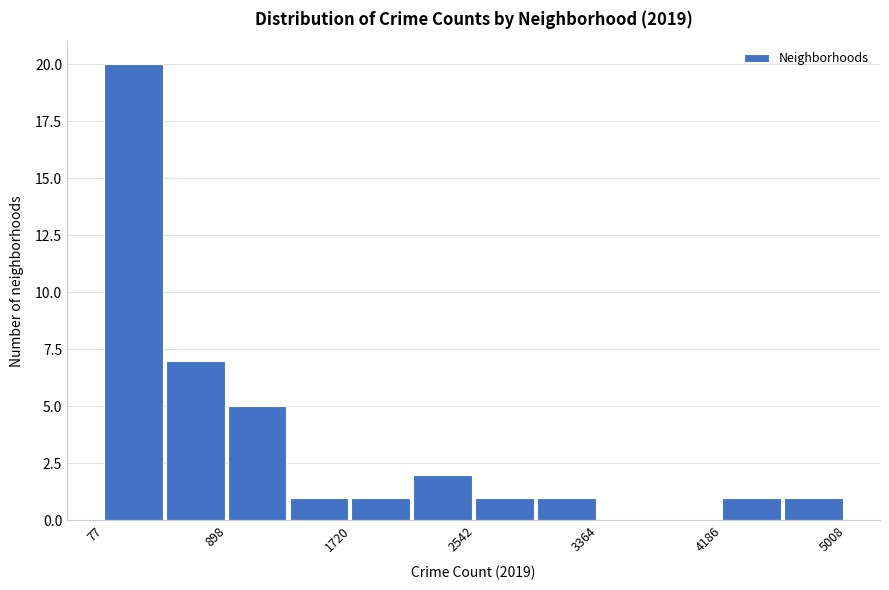

Reading left to right, transcribe this chart: for each bar, give the range it covers on the x-axis and its height. Neither the bar edges nor the heights are printed on the chart, so give them approximately, as read against the axes.

100 to 500: 20
500 to 900: 7
900 to 1300: 5
1300 to 1700: 1
1700 to 2100: 1
2100 to 2500: 2
2500 to 3000: 1
3000 to 3400: 1
3400 to 3800: 0
3800 to 4200: 0
4200 to 4600: 1
4600 to 5000: 1